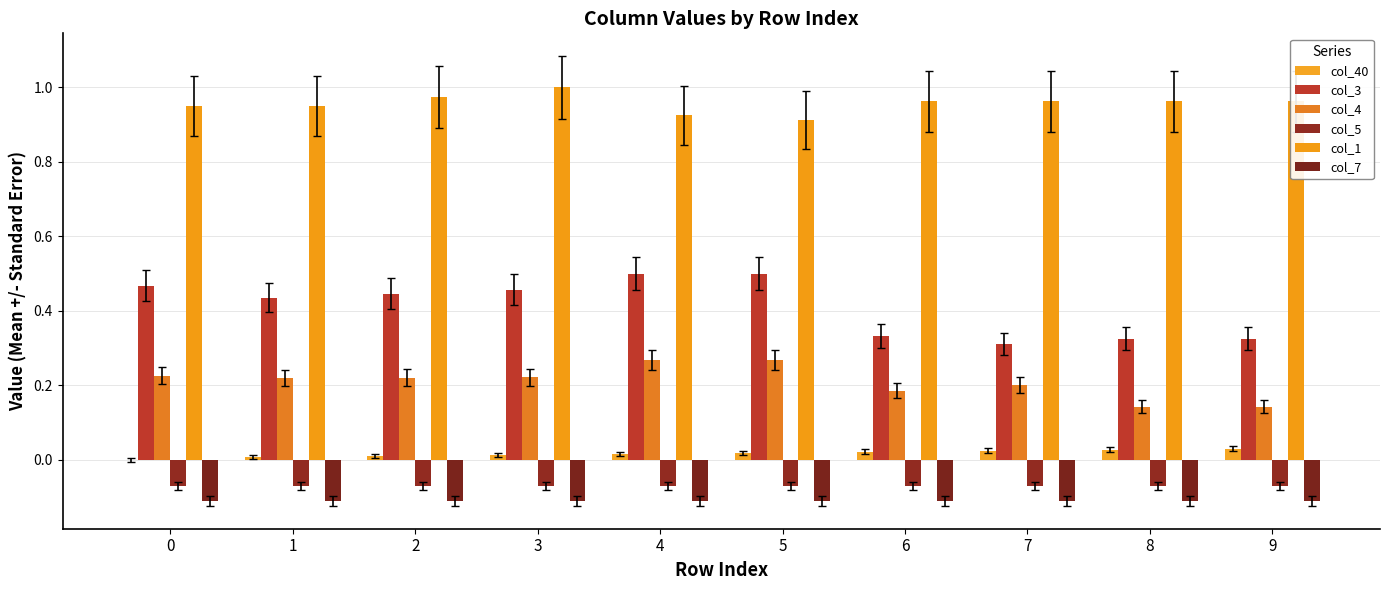

What is the approximate value of col_5 at 5?

-0.1